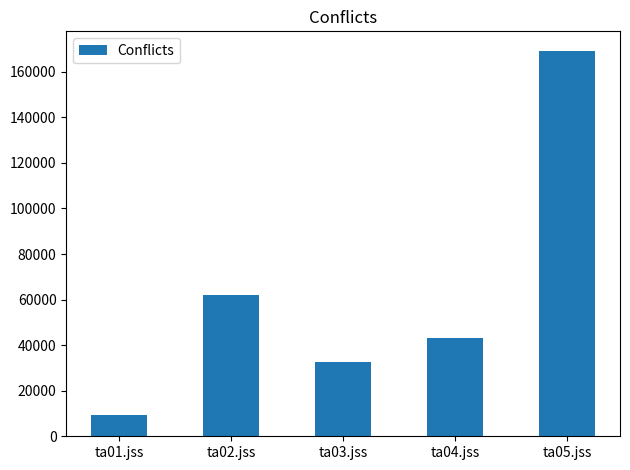

Is it true that the value at ta04.jss is 43120?

True